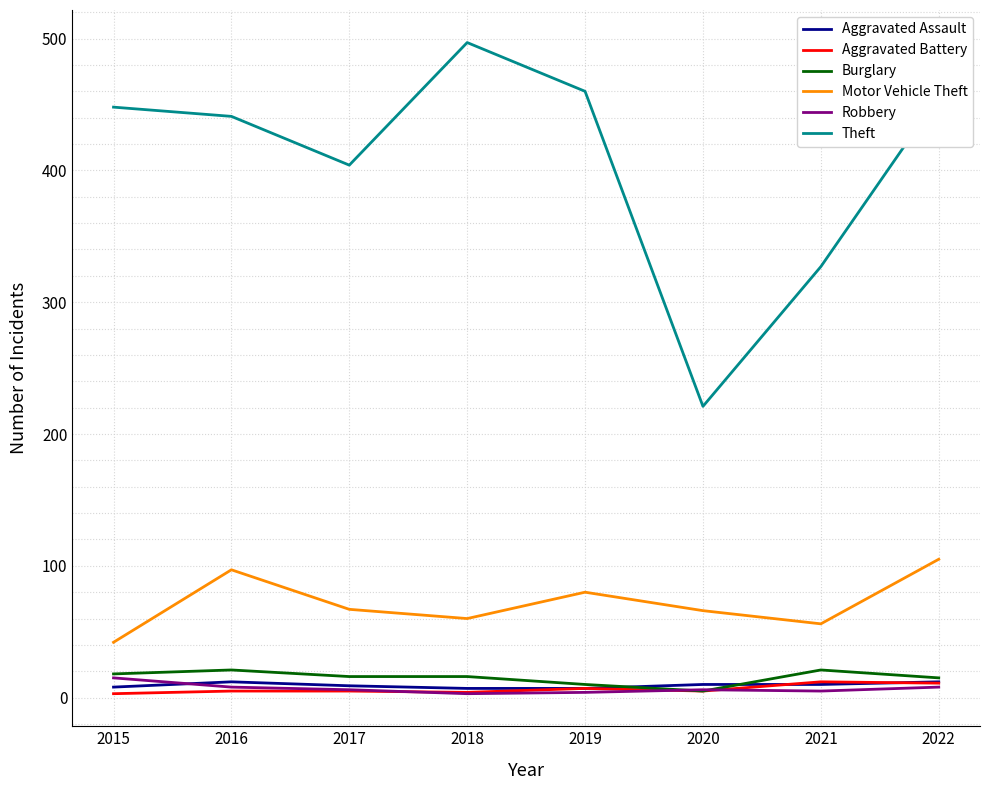

Count the Aggravated Battery values in the range 5 to 11.

5